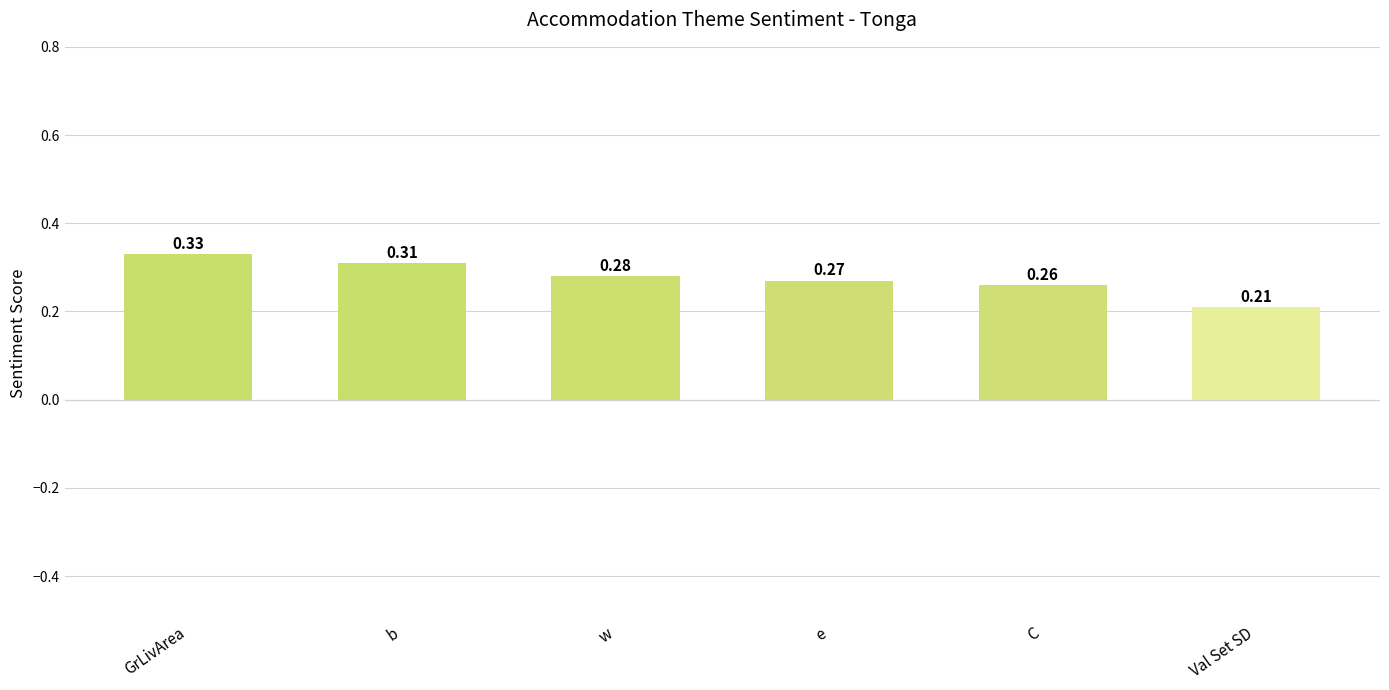

Rank the categories by value from lowest to highest.

Val Set SD, C, e, w, b, GrLivArea